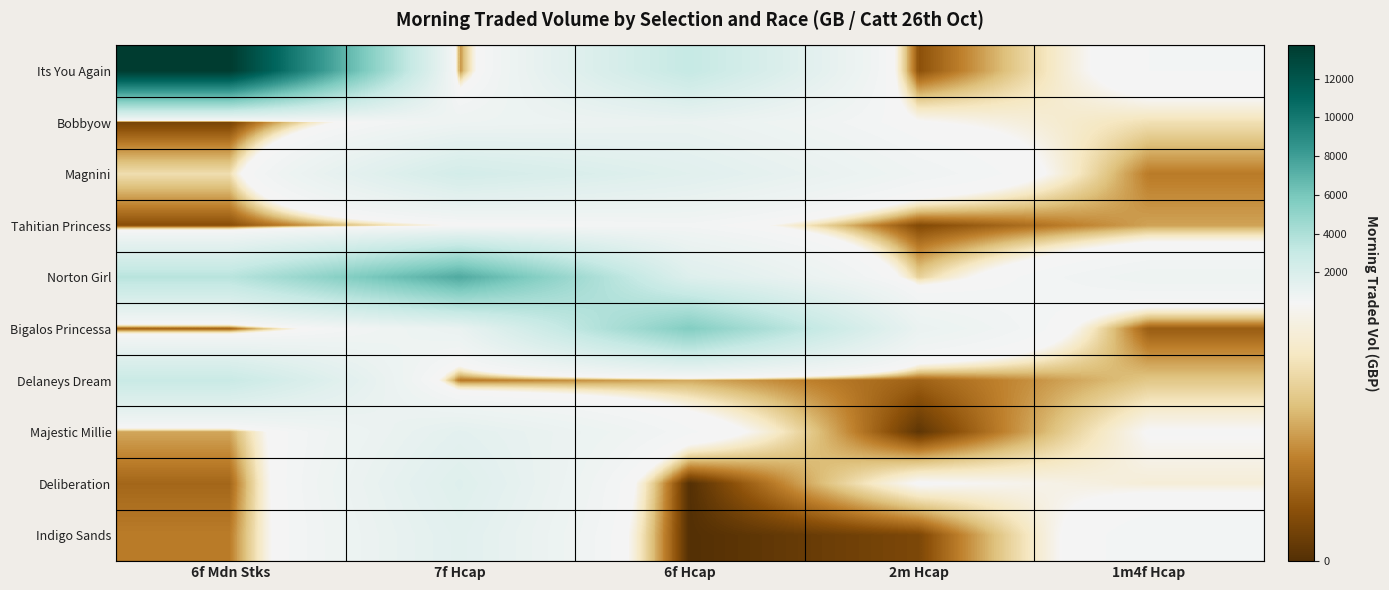

Reading right to left, extract all data points from this chart.

Its You Again: 1m4f Hcap=500.0	2m Hcap=79.1	6f Hcap=3068.1	7f Hcap=178.1	6f Mdn Stks=13723.7
Bobbyow: 1m4f Hcap=300.0	2m Hcap=401.3	6f Hcap=1008.4	7f Hcap=796.5	6f Mdn Stks=50.4
Magnini: 1m4f Hcap=150.0	2m Hcap=697.2	6f Hcap=1542.9	7f Hcap=2310.7	6f Mdn Stks=294.8
Tahitian Princess: 1m4f Hcap=200.0	2m Hcap=65.8	6f Hcap=565.4	7f Hcap=391.1	6f Mdn Stks=75.6
Norton Girl: 1m4f Hcap=800.0	2m Hcap=268.3	6f Hcap=1723.5	7f Hcap=7418.8	6f Mdn Stks=3567.3
Bigalos Princessa: 1m4f Hcap=100.0	2m Hcap=1001.4	6f Hcap=5592.8	7f Hcap=1026.0	6f Mdn Stks=102.3
Delaneys Dream: 1m4f Hcap=250.0	2m Hcap=108.8	6f Hcap=208.6	7f Hcap=146.5	6f Mdn Stks=2859.2
Majestic Millie: 1m4f Hcap=400.0	2m Hcap=16.0	6f Hcap=521.5	7f Hcap=1365.5	6f Mdn Stks=204.8
Deliberation: 1m4f Hcap=350.0	2m Hcap=404.8	6f Hcap=0.0	7f Hcap=1677.3	6f Mdn Stks=116.7
Indigo Sands: 1m4f Hcap=600.0	2m Hcap=58.5	6f Hcap=0.0	7f Hcap=1485.0	6f Mdn Stks=151.1